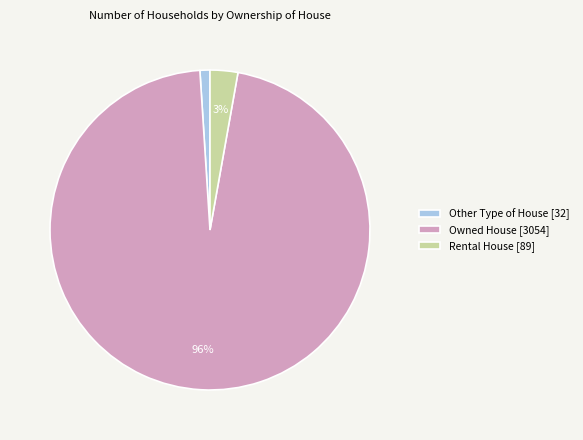

How many slices are in this pie chart?

3